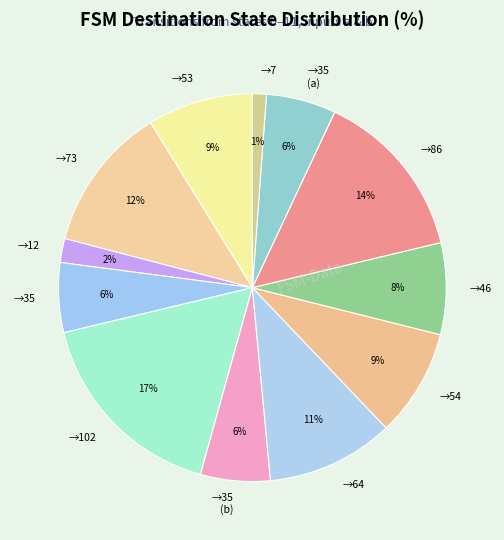

How many segments does this pie chart have?

12